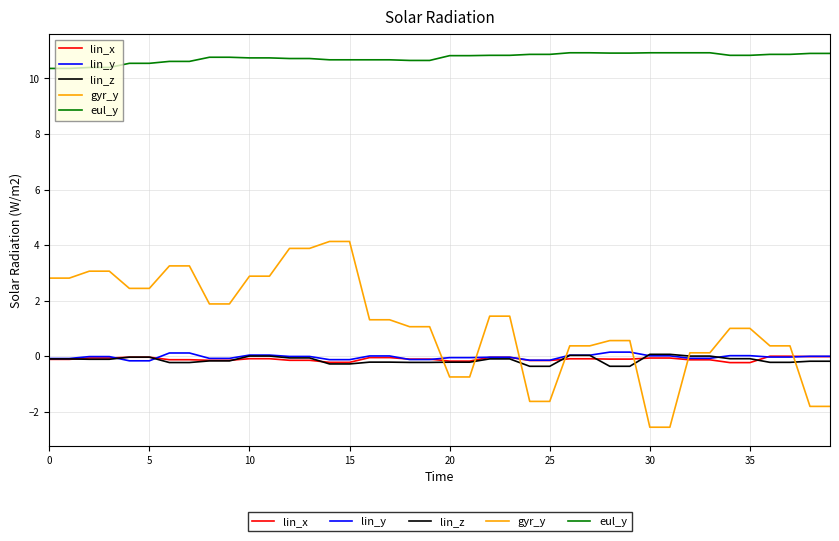

How many distinct data groups are displayed?

5